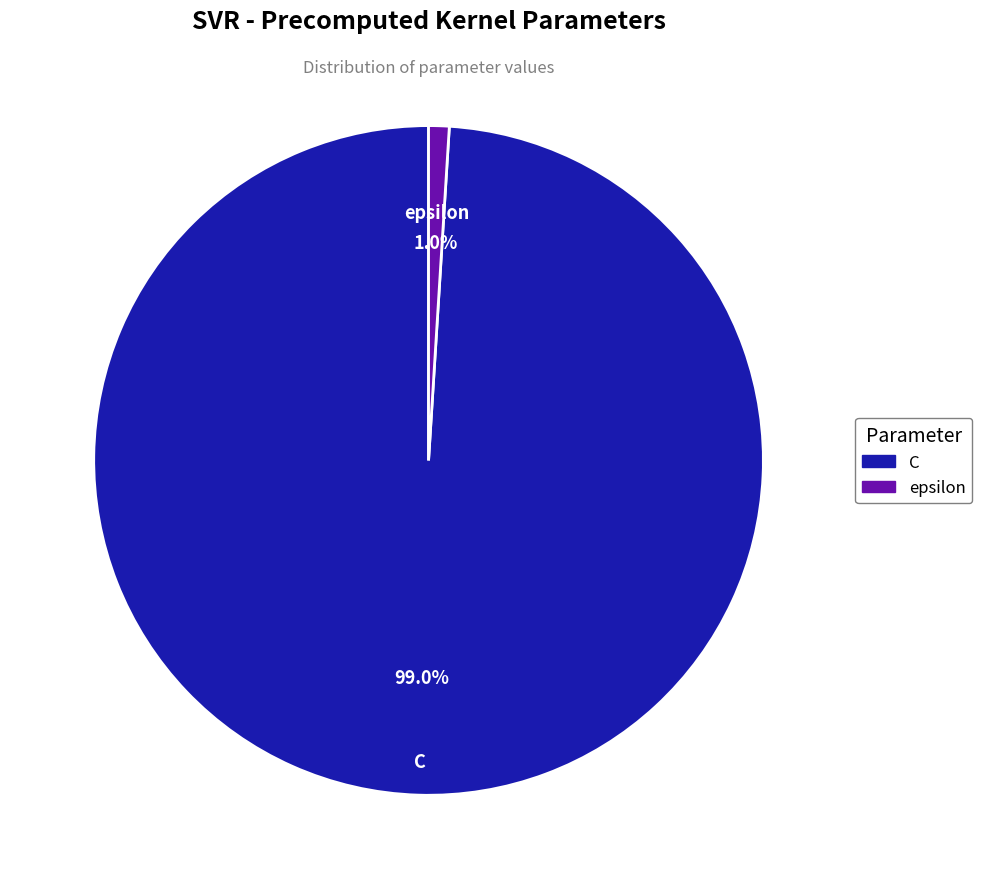

Which slice is the largest?

C